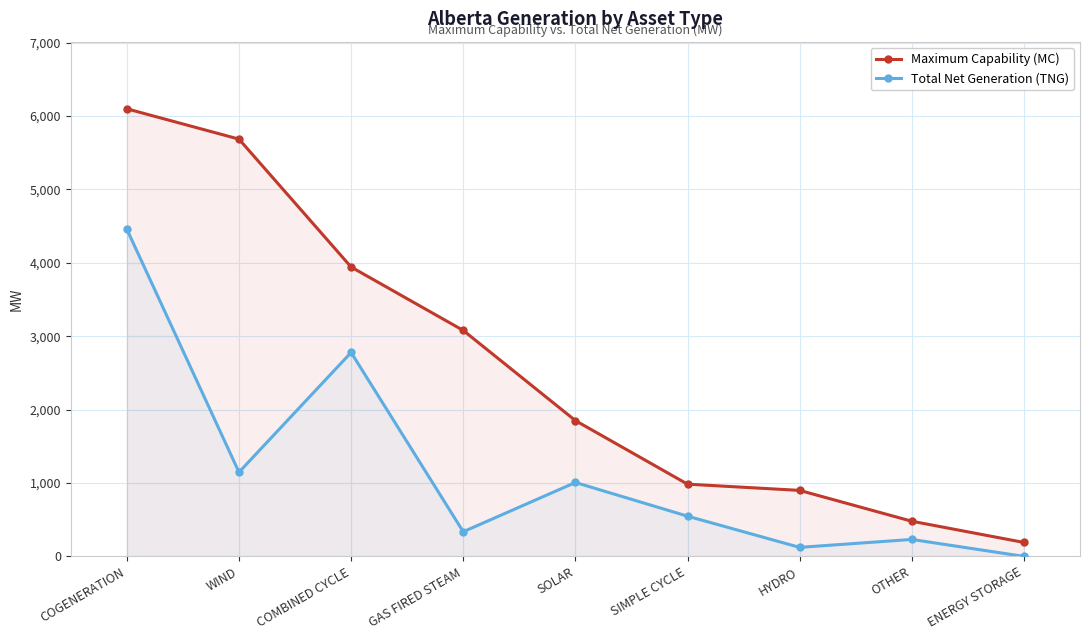

At which label does Maximum Capability (MC) first exceed 1850?

COGENERATION